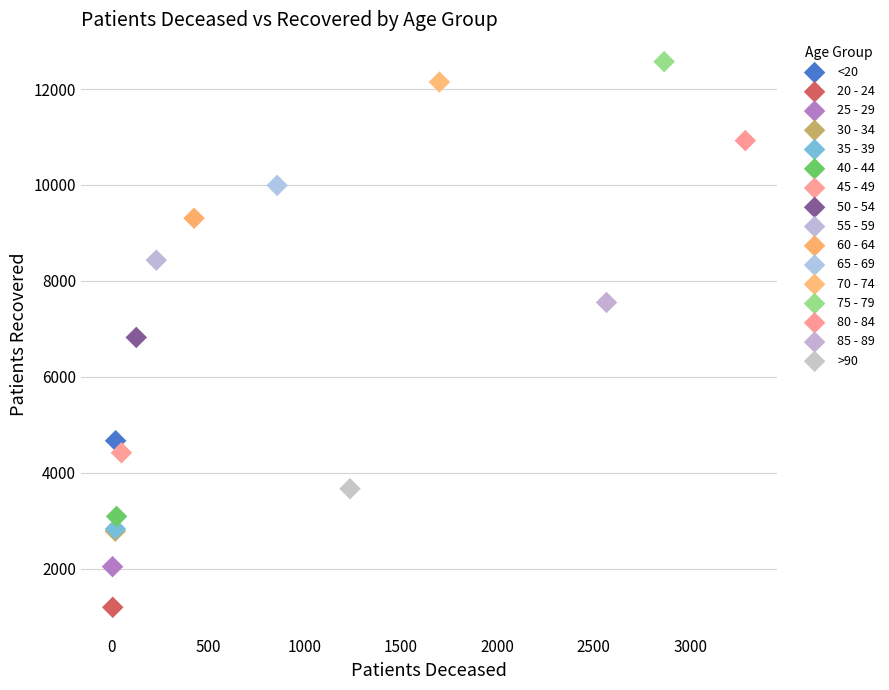

Which series reaches the maximum Y coordinate?

75 - 79